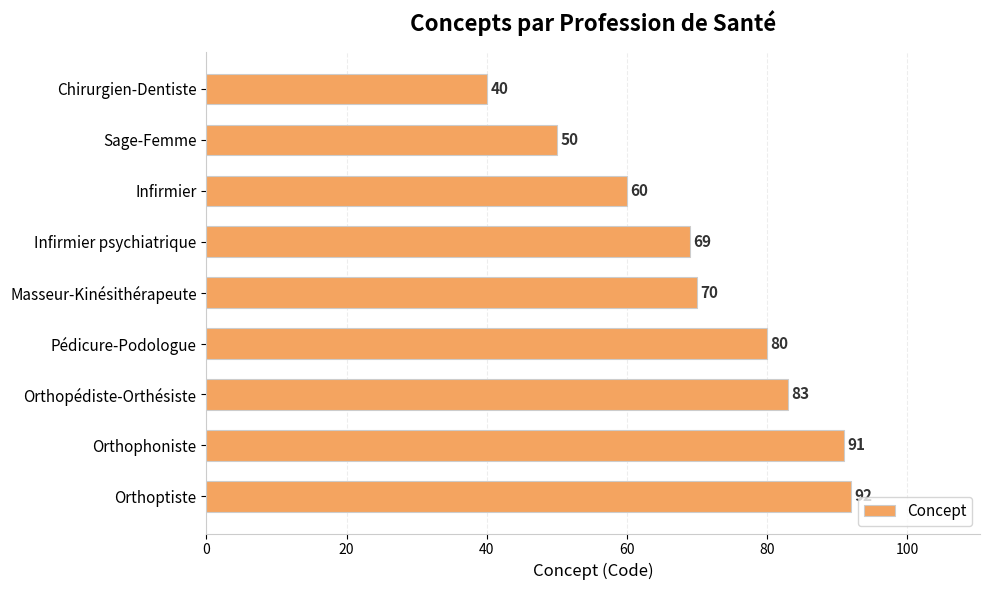

What is the smallest value displayed?

40